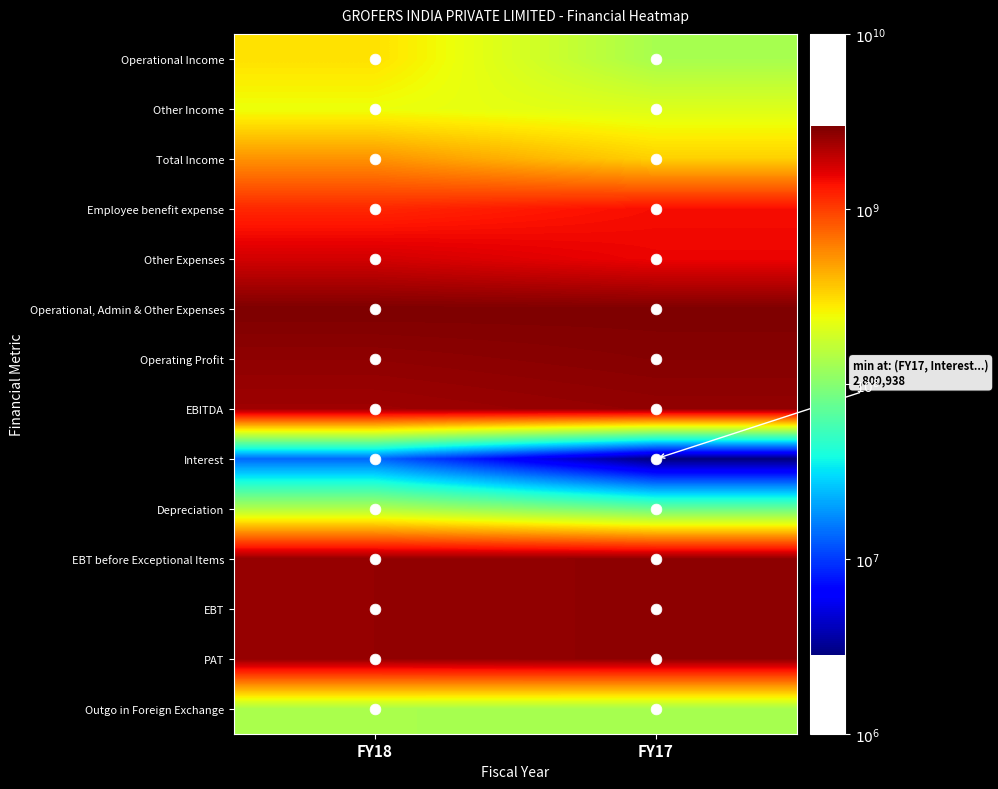

Which has a higher value, FY18 or FY17?

FY18